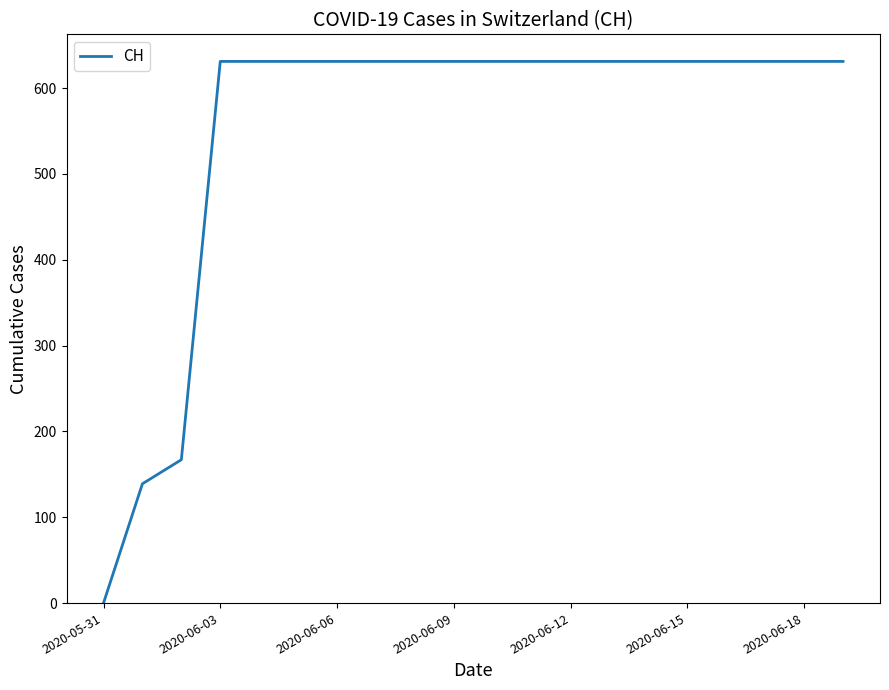

What is the greatest value displayed?

631